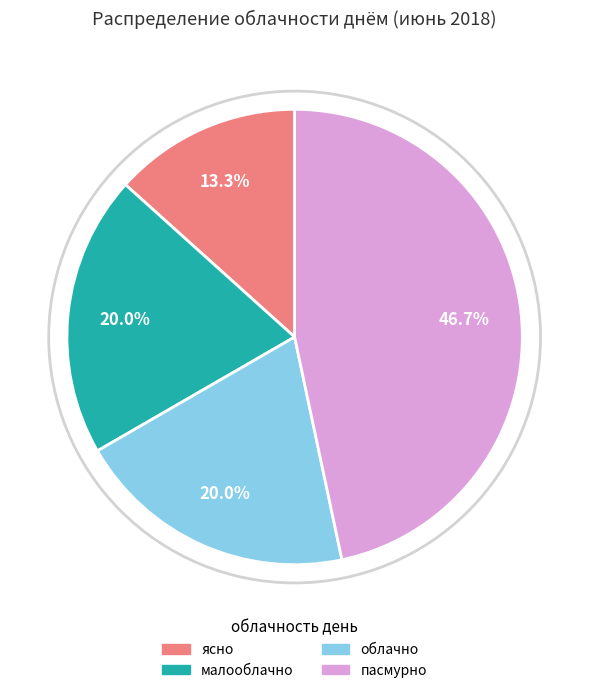

Combined, do ясно and облачно account for over 50%?

No